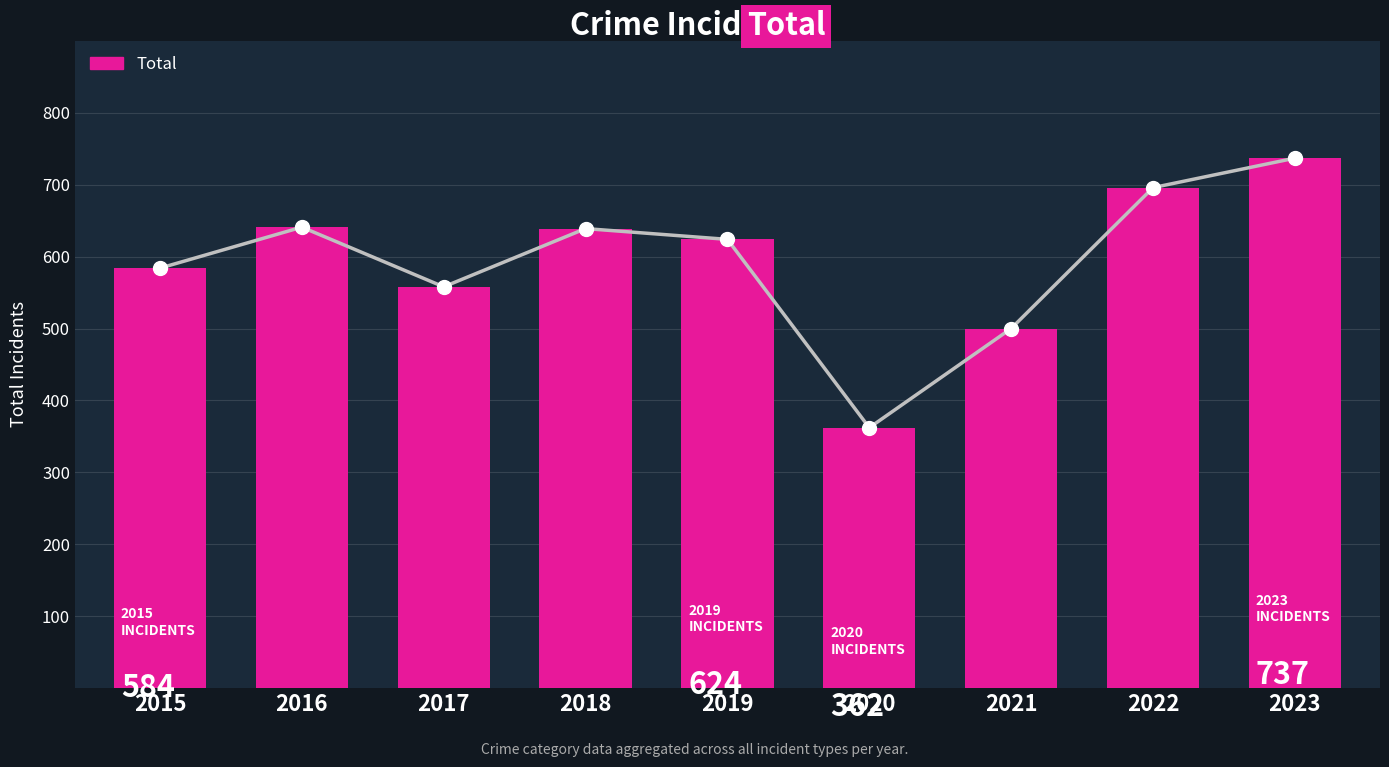

Reading left to right, list all the values displayed in this chart.

2015=584	2016=641	2017=558	2018=639	2019=624	2020=362	2021=500	2022=696	2023=737